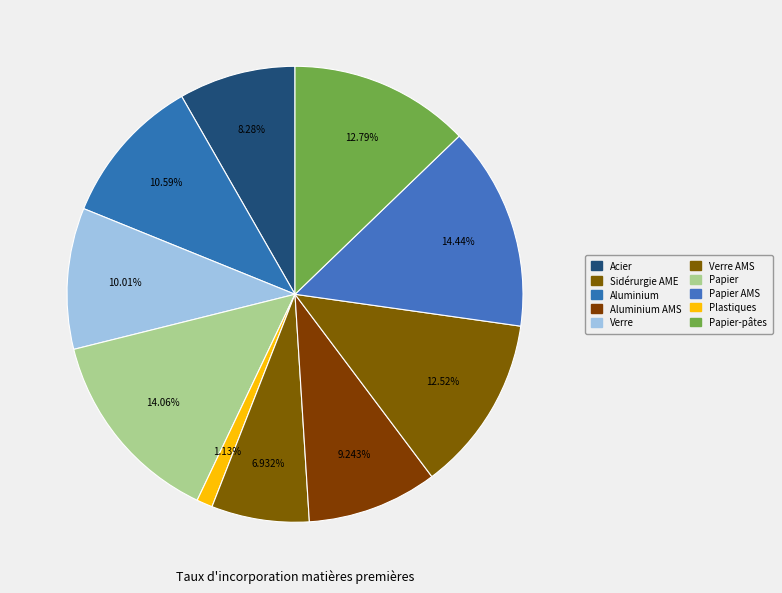

How many segments does this pie chart have?

10